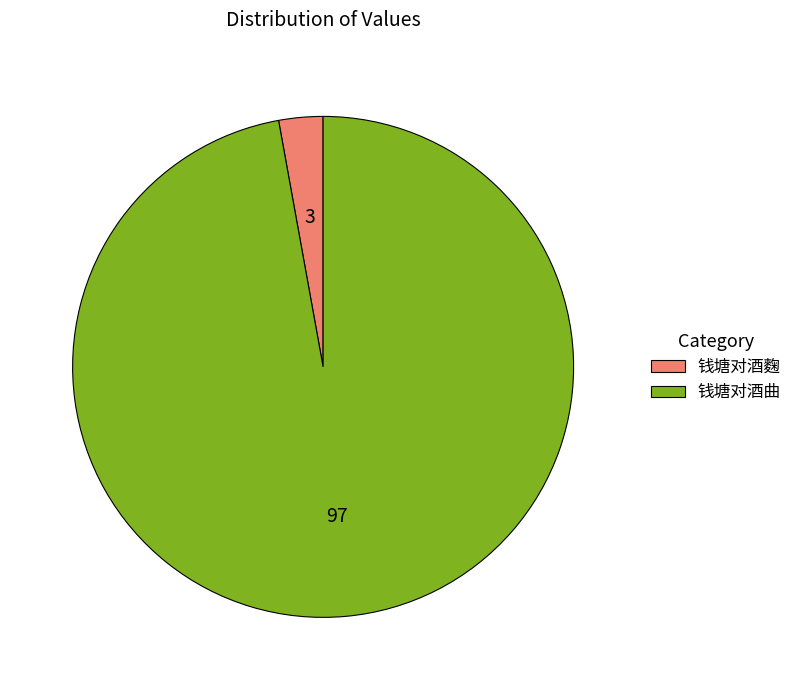

What is the majority slice?

钱塘对酒曲